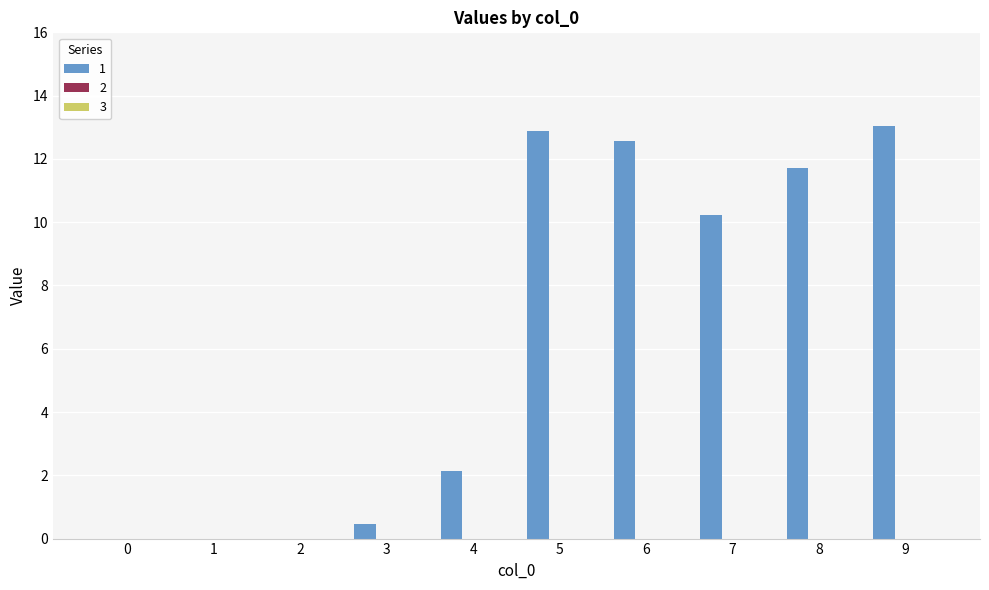

Reading left to right, what are all the values shown in this chart?

0=0.0	1=0.0	2=0.0	3=0.5	4=2.1	5=12.9	6=12.6	7=10.2	8=11.7	9=13.0